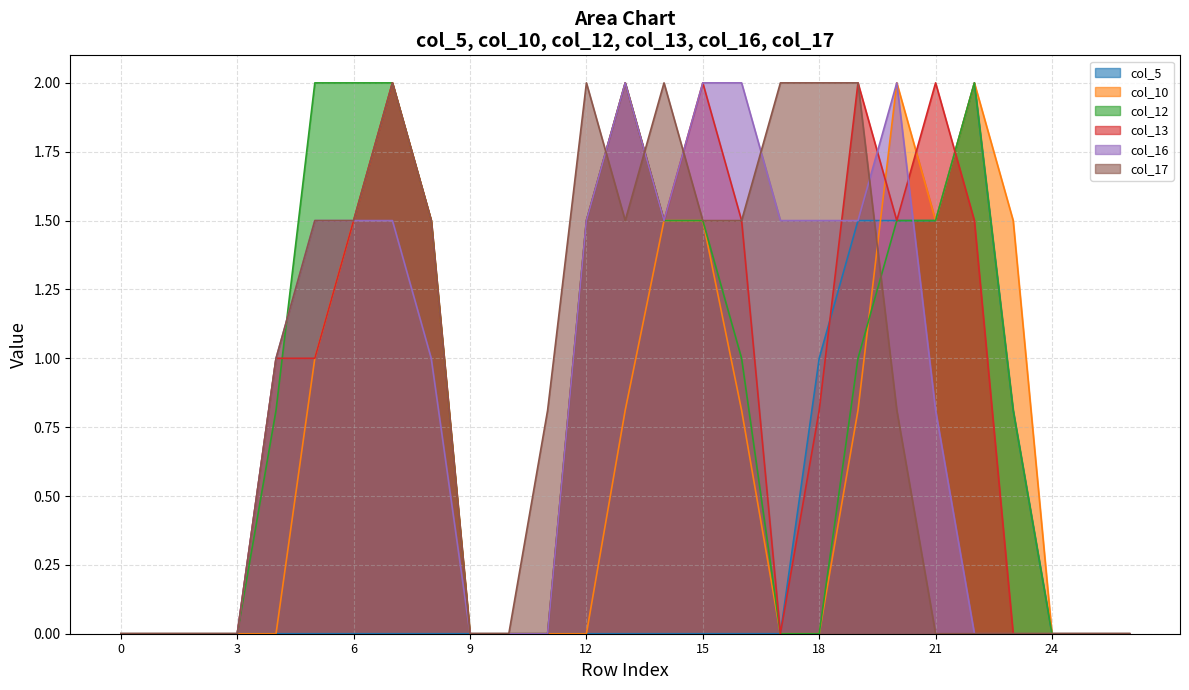

What is the difference between the highest and lowest values at 11?

0.8